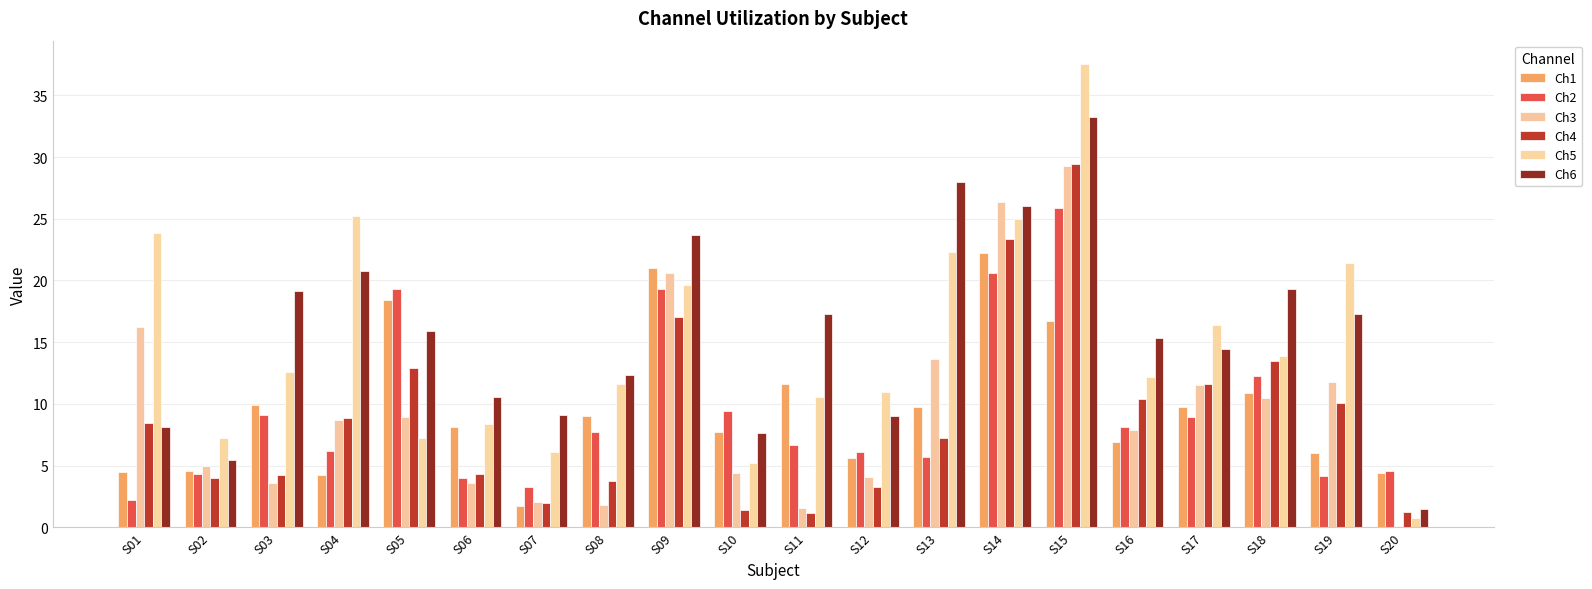

What value does the Ch1 series have at S13?

9.8